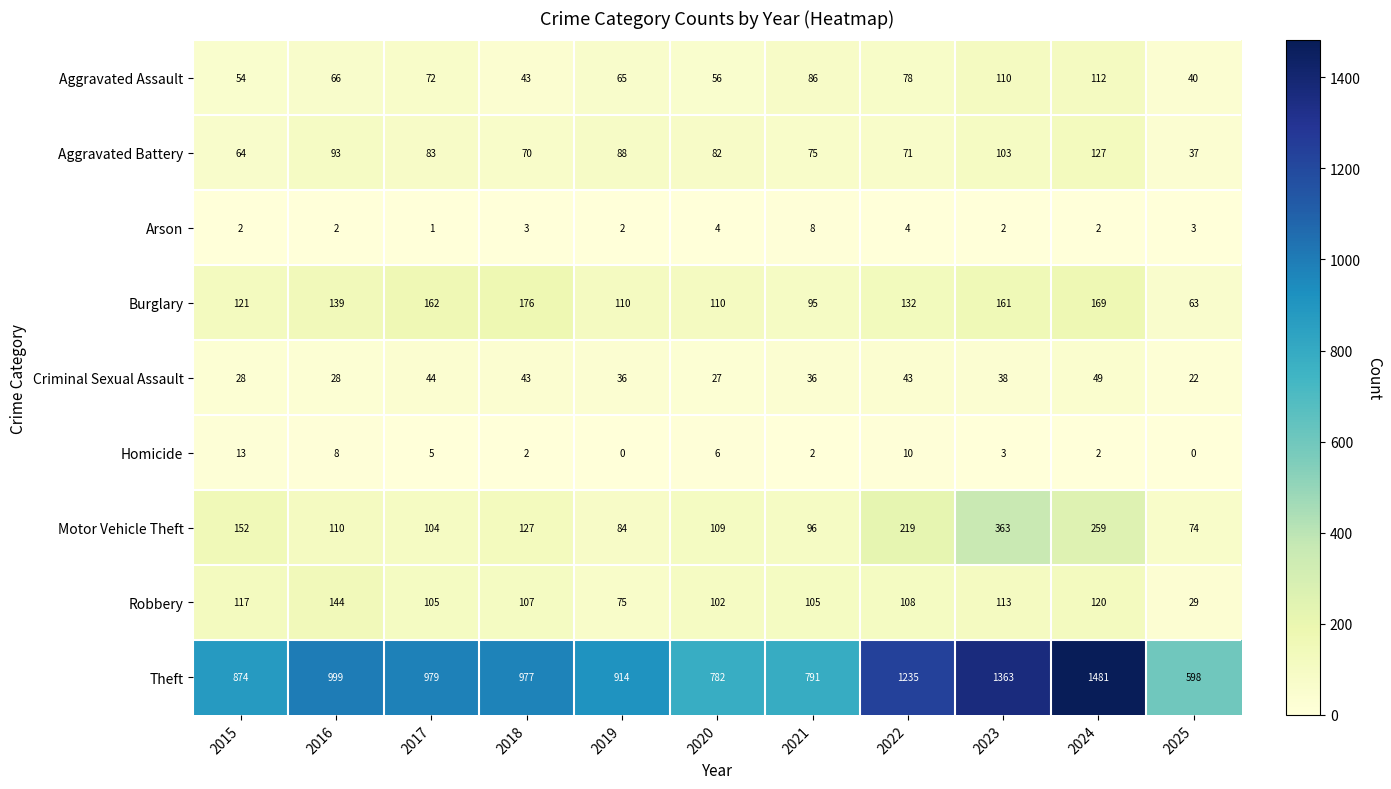

Which series has the widest spread of values?

Theft